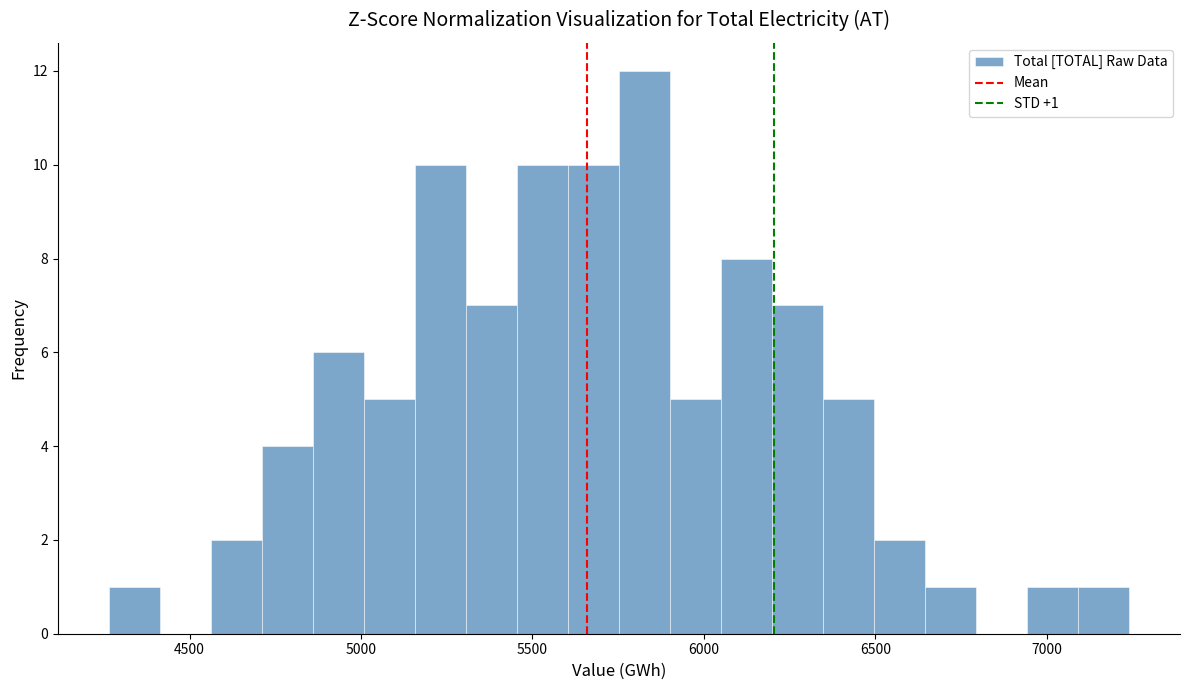

Read against the x-axis, roughly where is the centre of the tallest bar?

5850